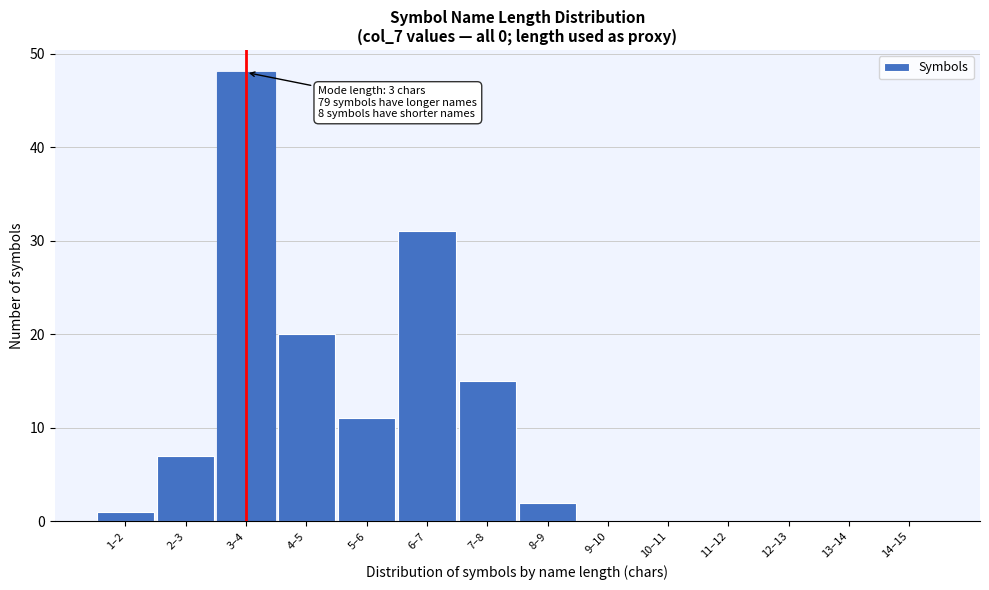

Reading right to left, list all the values displayed in this chart.

14–15=0	13–14=0	12–13=0	11–12=0	10–11=0	9–10=0	8–9=2	7–8=15	6–7=31	5–6=11	4–5=20	3–4=48	2–3=7	1–2=1